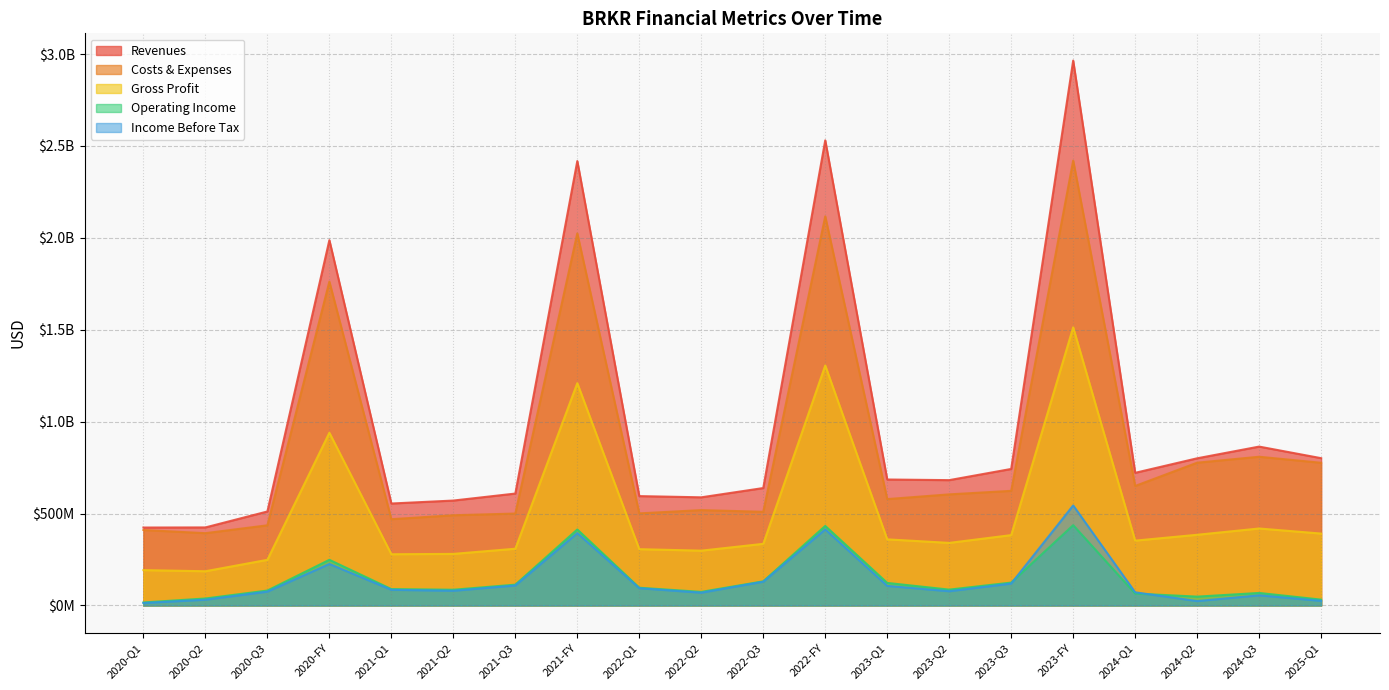

True or false: Gross Profit has a value of 192300000 at 2020-Q1.

True